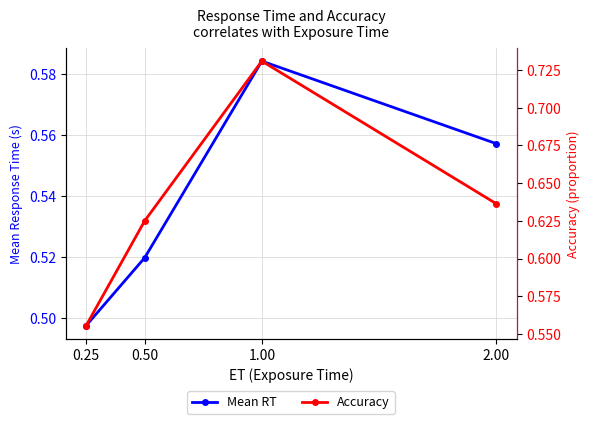

True or false: Mean RT and Accuracy intersect in this chart.

False